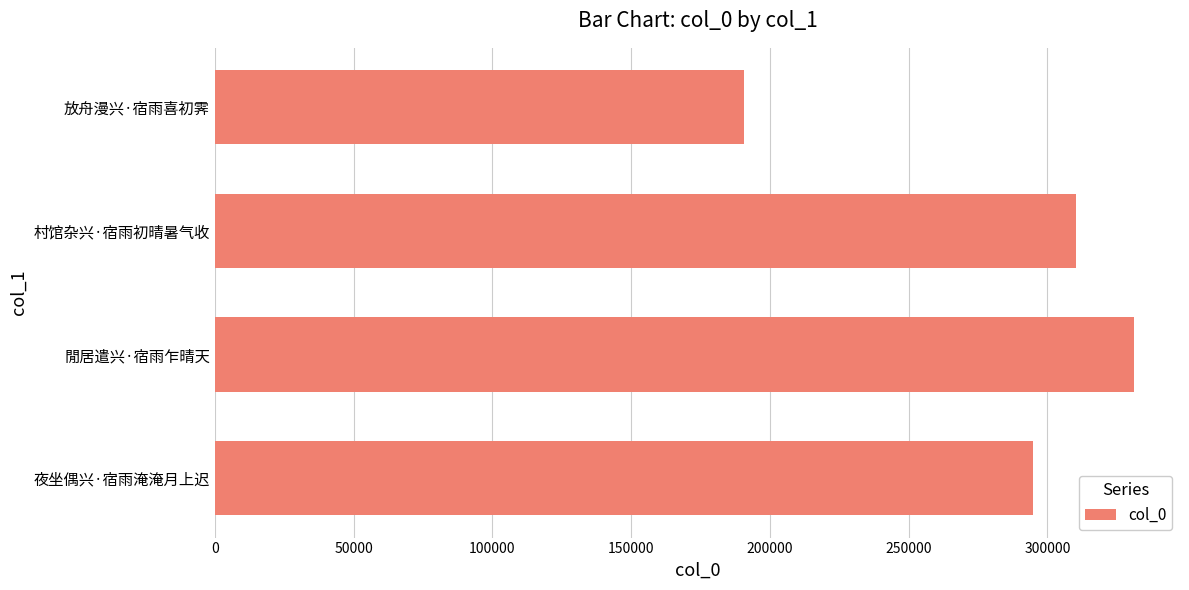

List the labels in order of value, smallest first.

放舟漫兴·宿雨喜初霁, 夜坐偶兴·宿雨淹淹月上迟, 村馆杂兴·宿雨初晴暑气收, 閒居遣兴·宿雨乍晴天